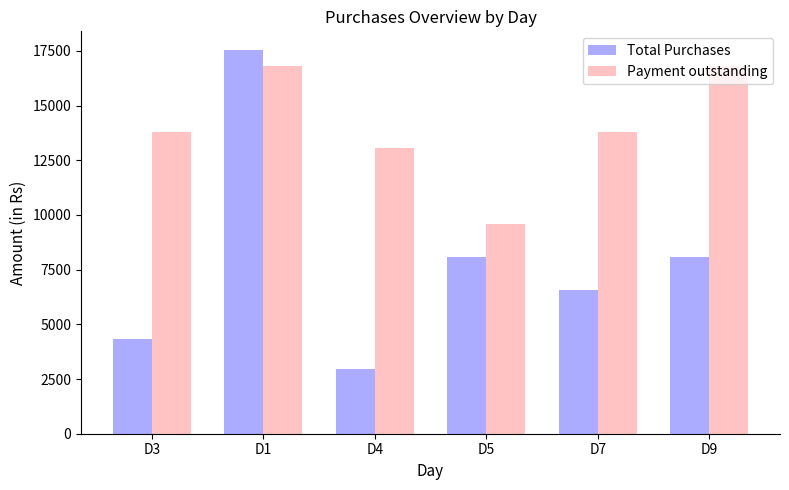

How many data points in Payment outstanding are less than 13800?

2